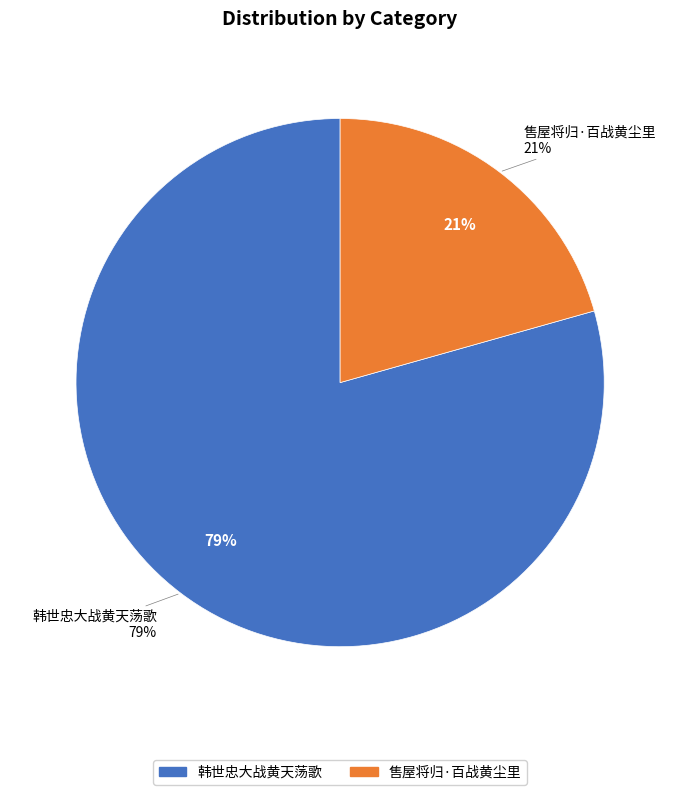

What is the ratio of the value at 售屋将归·百战黄尘里 to the value at 韩世忠大战黄天荡歌?

0.3